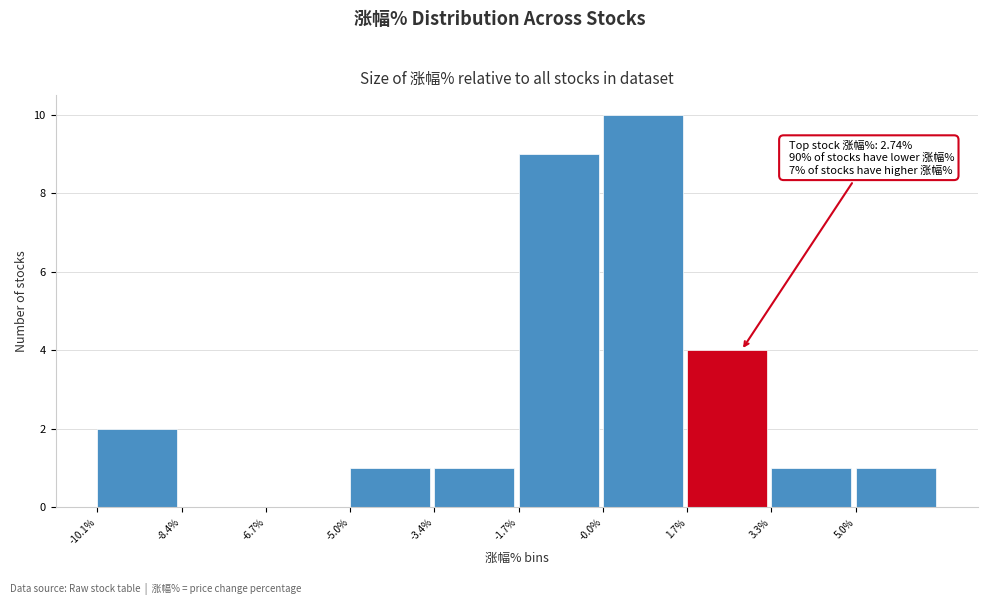

Which range on the x-axis has the tallest bar?

0.0 to 1.6